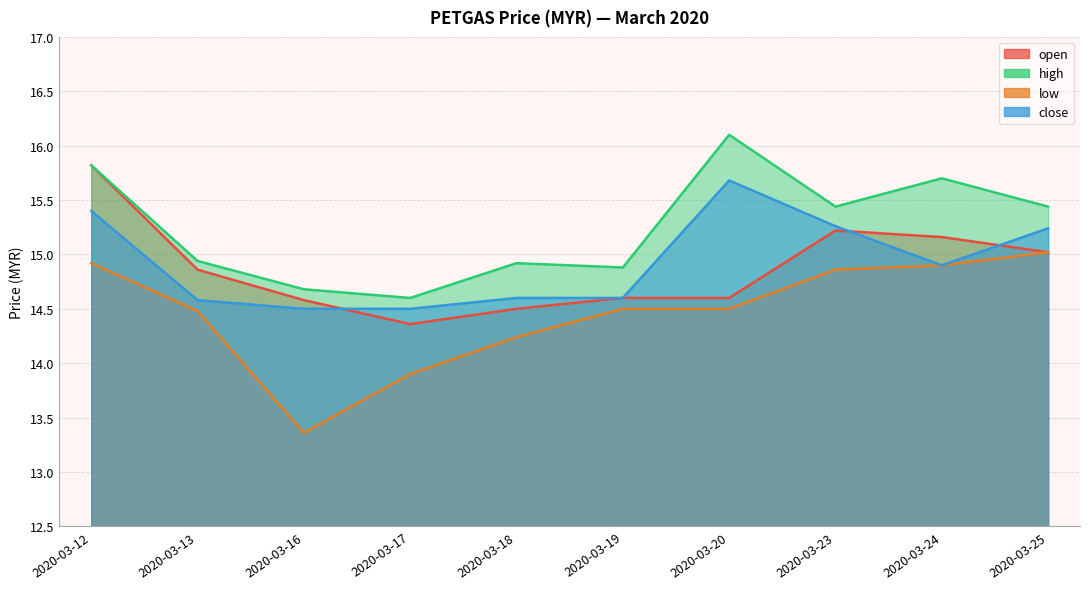

At which category does open reach its first local peak?

2020-03-23